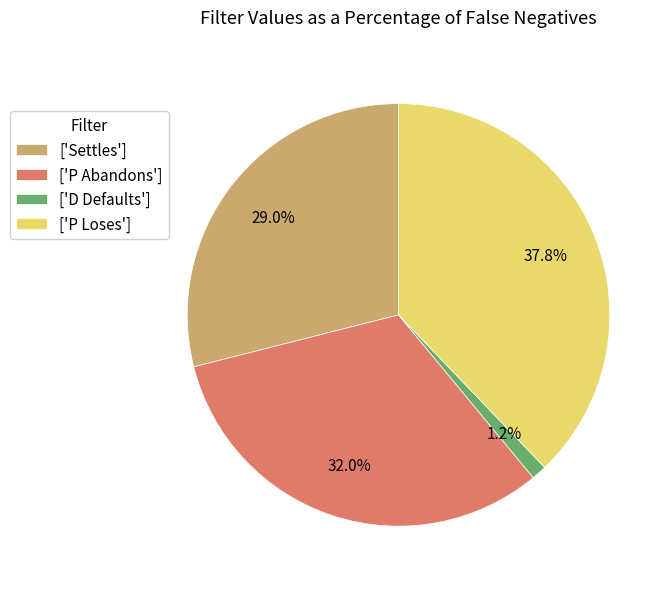

Rank the categories by value from highest to lowest.

['P Loses'], ['P Abandons'], ['Settles'], ['D Defaults']